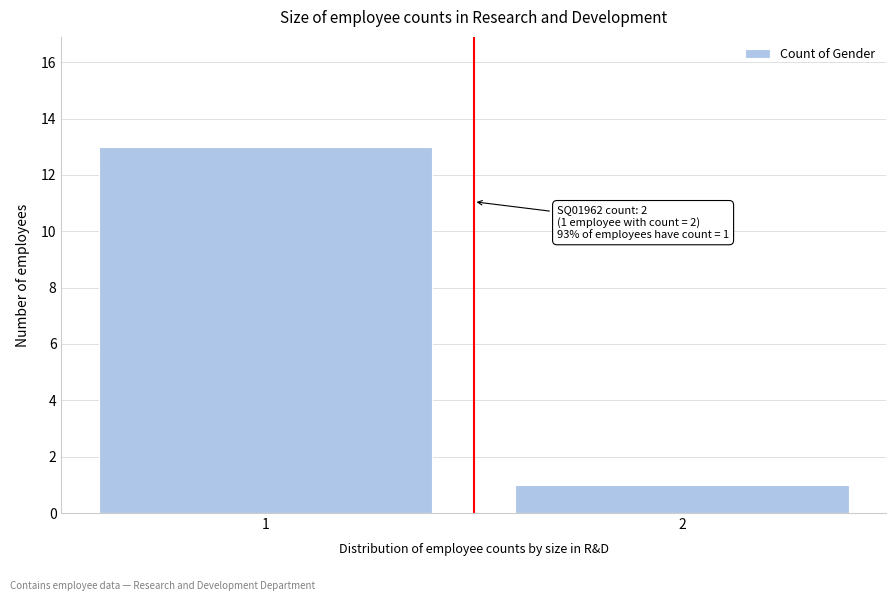

Reading left to right, list all the values displayed in this chart.

1=13	2=1